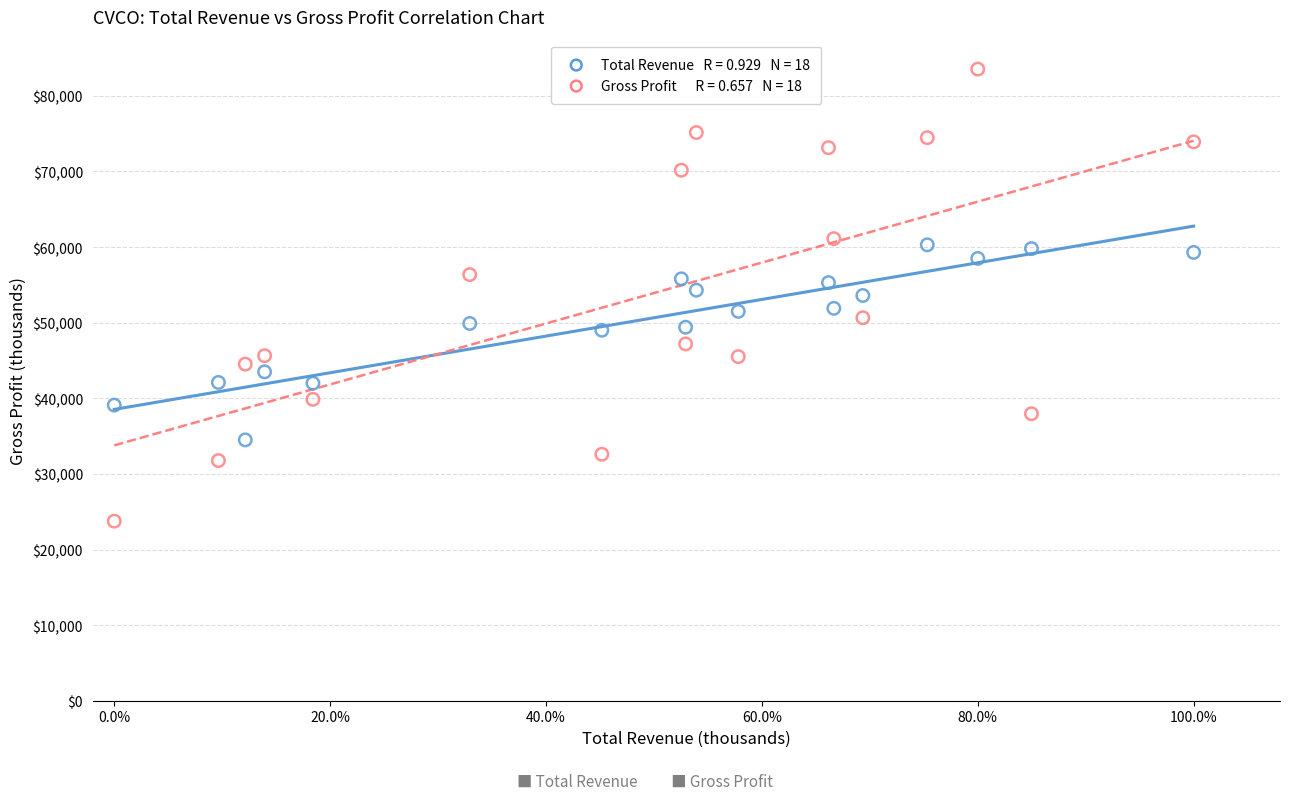

Across all data points, what is the range of X values (max minus min)?

1.0